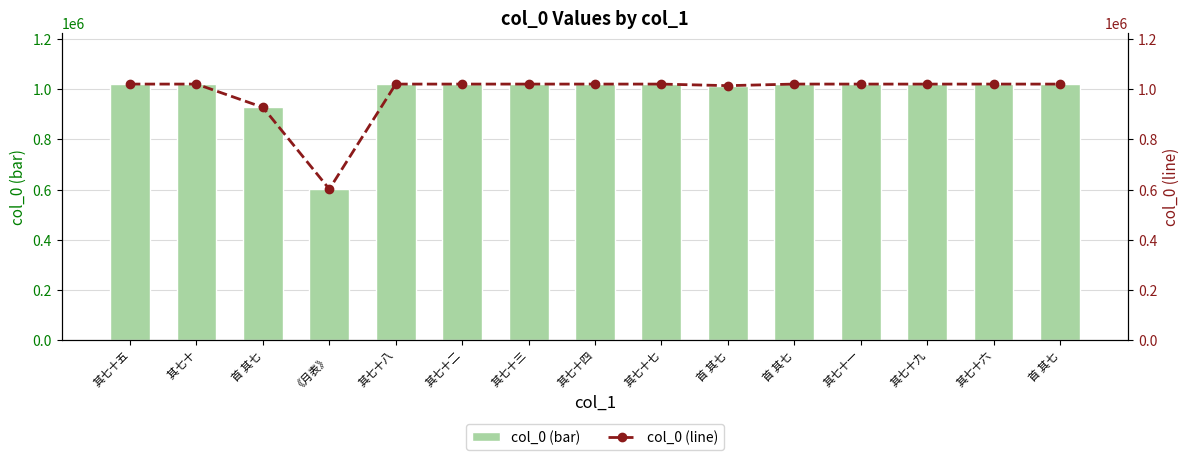

The col_0 (line) series shows 1020316 at 其七十八. True or false?

True